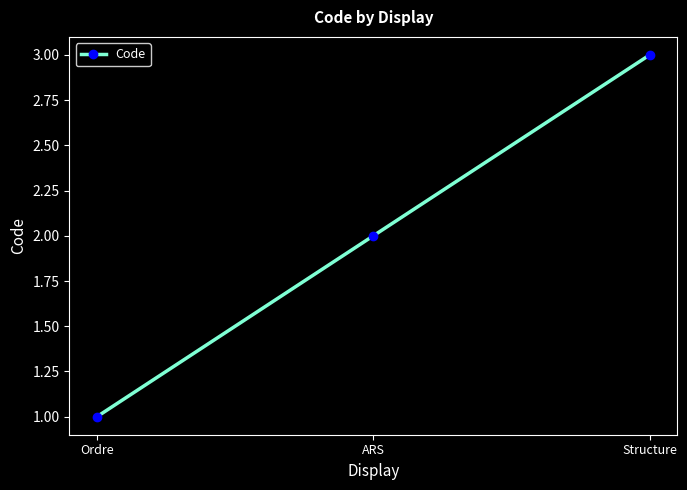

List the labels in order of value, smallest first.

Ordre, ARS, Structure